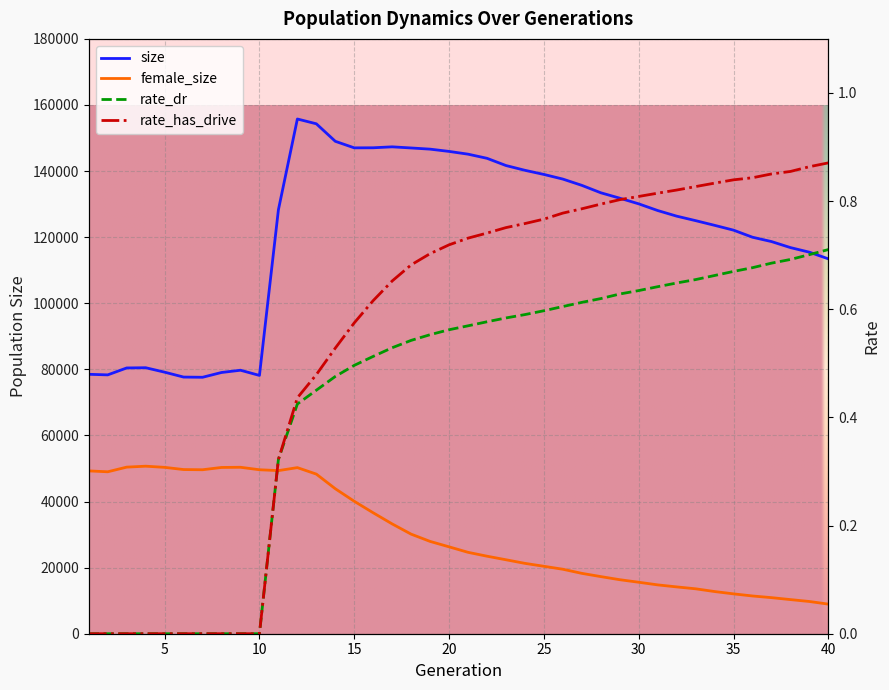

At which category does female_size reach its first local peak?

4